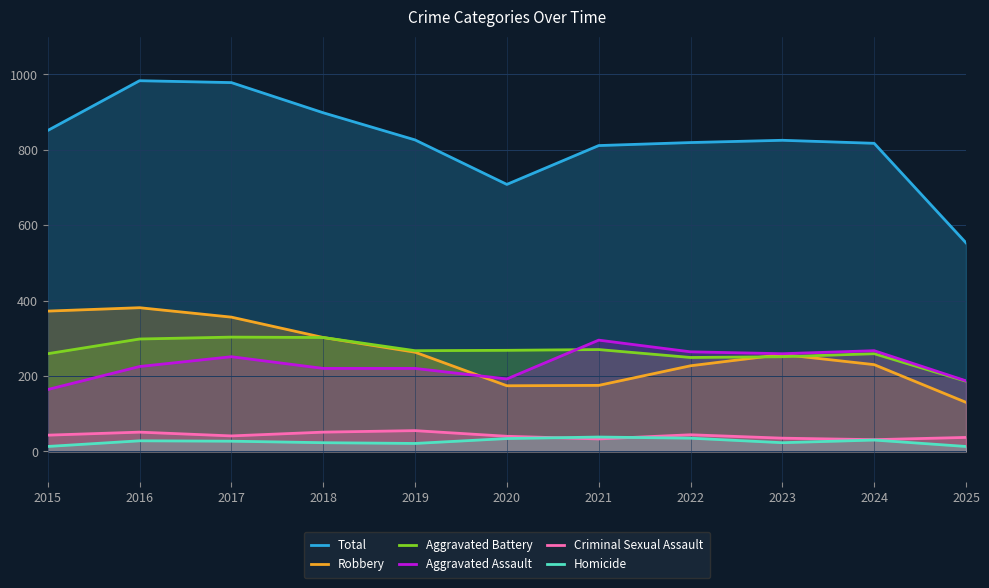

What is the value of the Criminal Sexual Assault point at the 11th from the left?

37